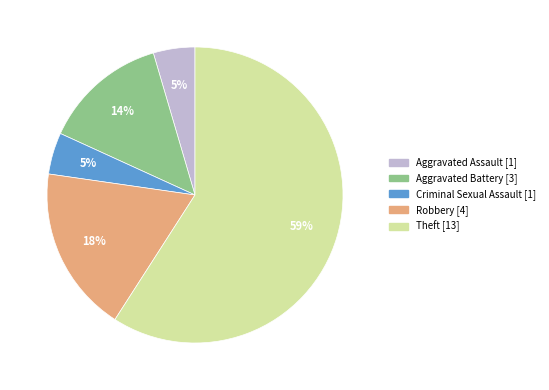

How many segments does this pie chart have?

5